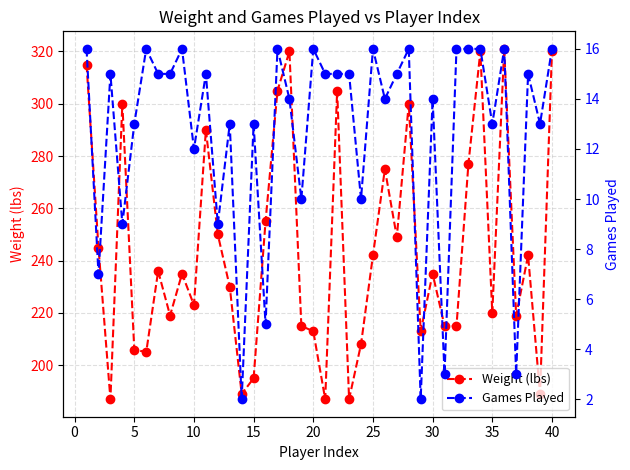

What is the maximum value for Weight (lbs)?

321